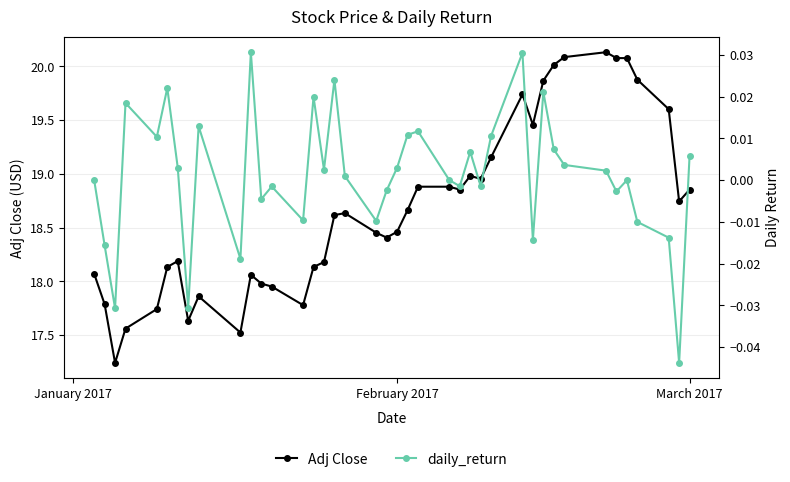

Does the chart have visible grid lines?

Yes